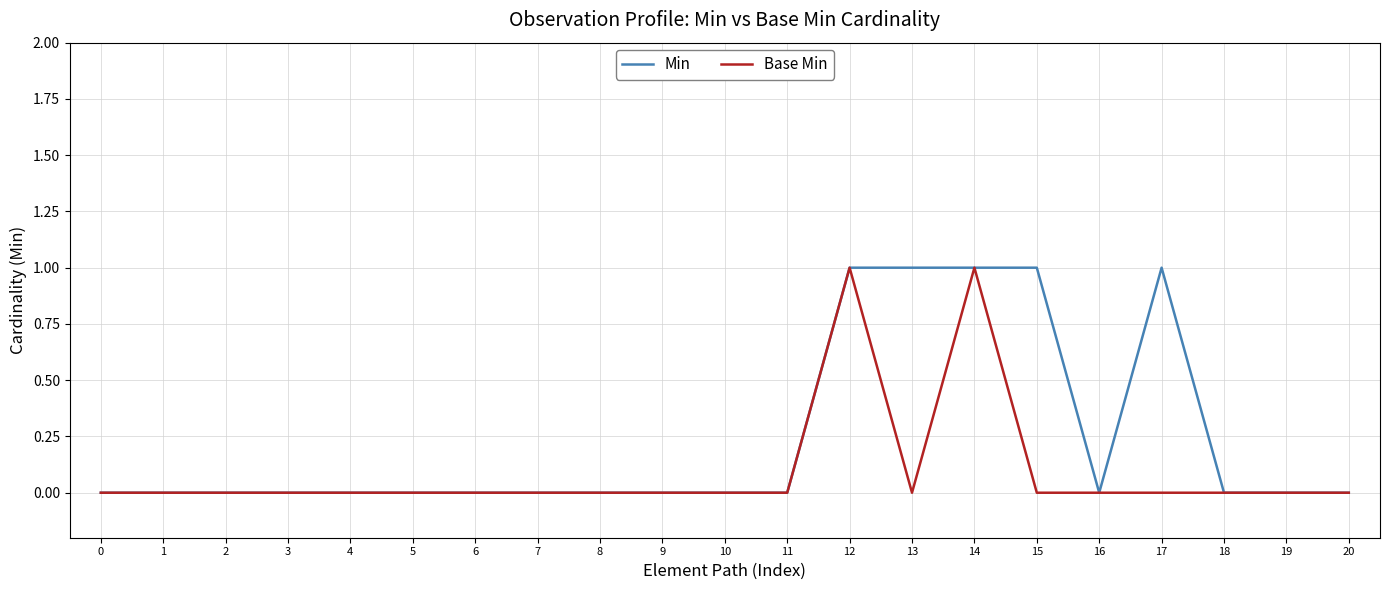

The Min series shows 0 at 4. True or false?

True